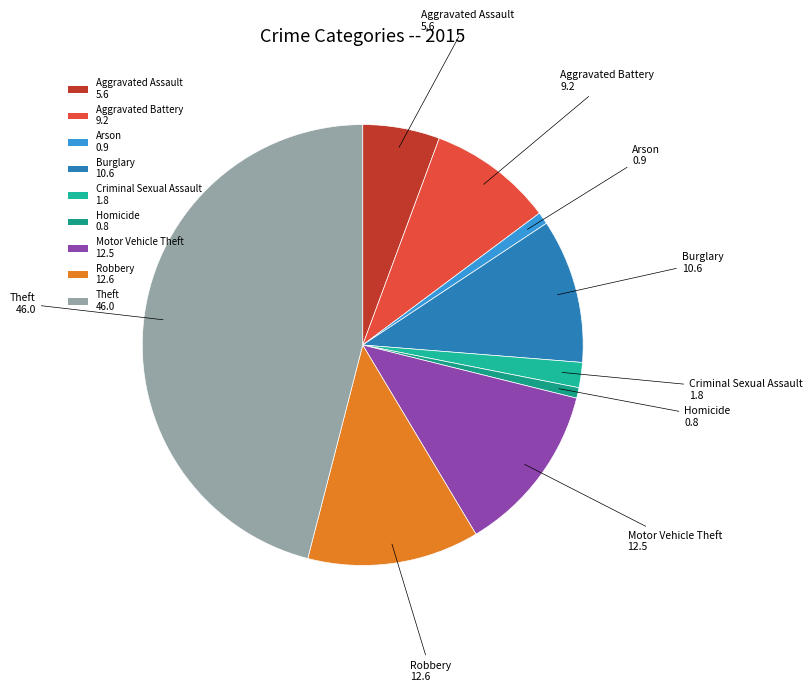

Is Homicide the majority of the pie?

No